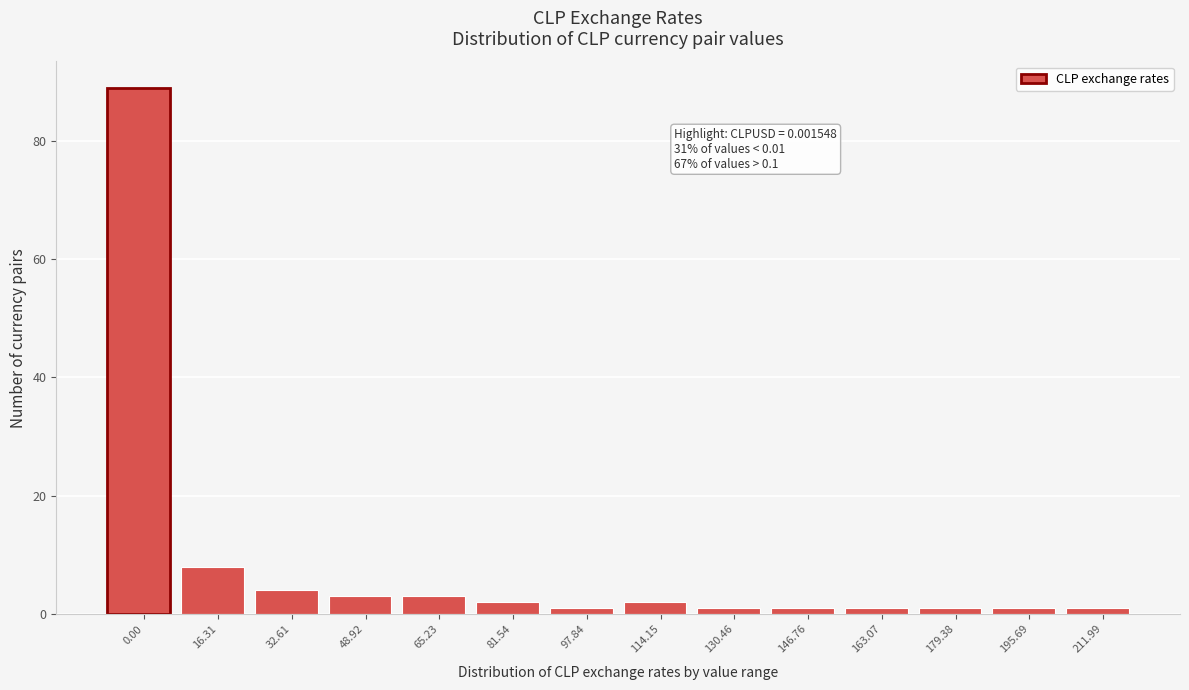

Reading left to right, list all the values displayed in this chart.

89	8	4	3	3	2	1	2	1	1	1	1	1	1